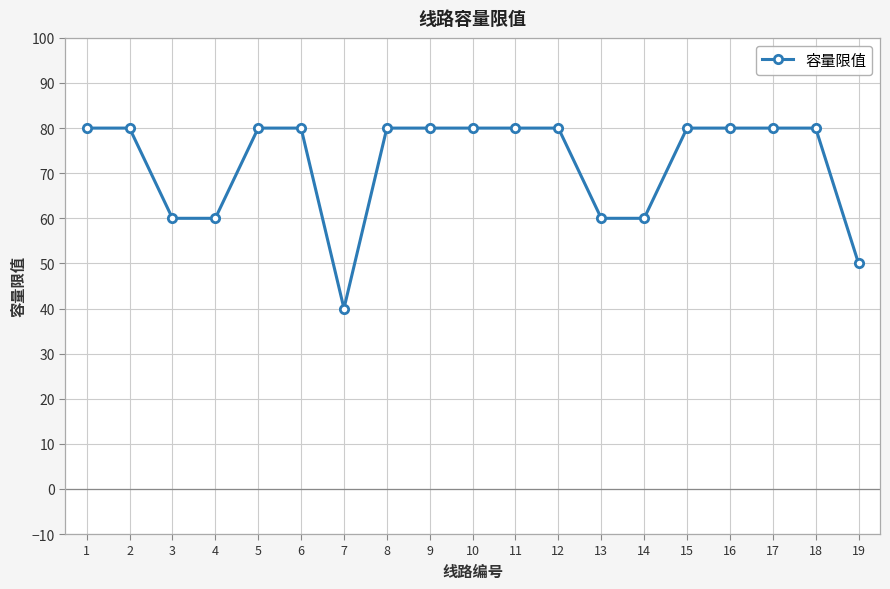

Approximately how many times larger is the value at 10 compared to 1?

1.0